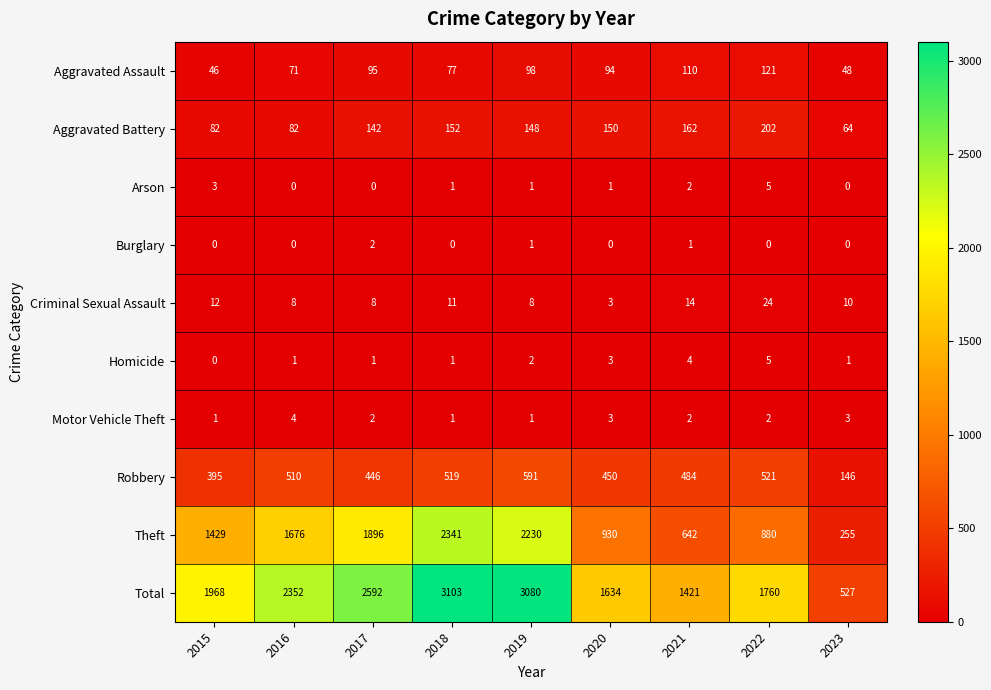

What is the difference between the highest and lowest values at 2015?

1968